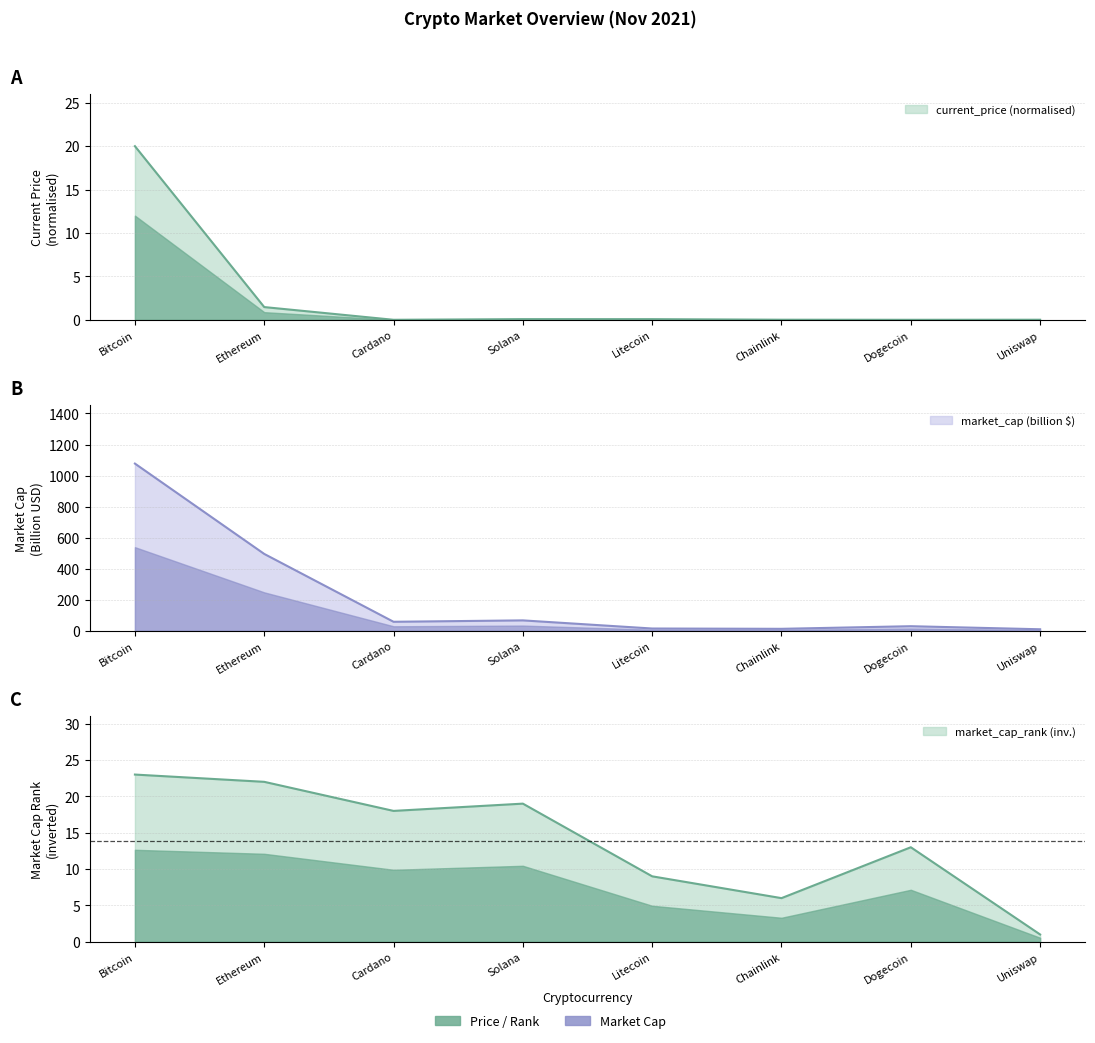

At which category does the chart reach its minimum across all series?

Dogecoin